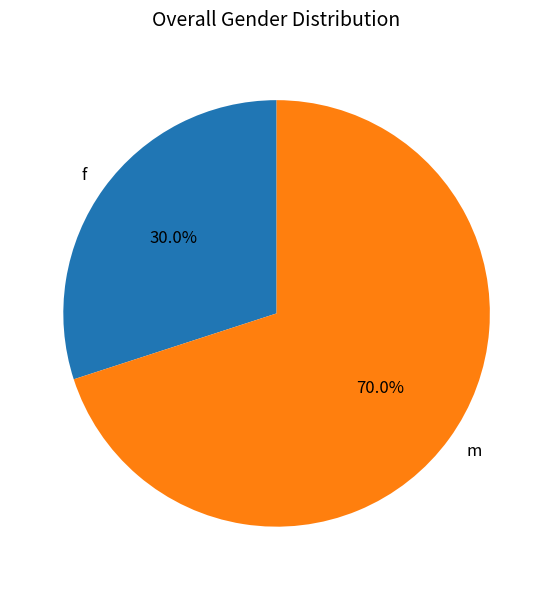

Does f account for over 50% of the chart?

No